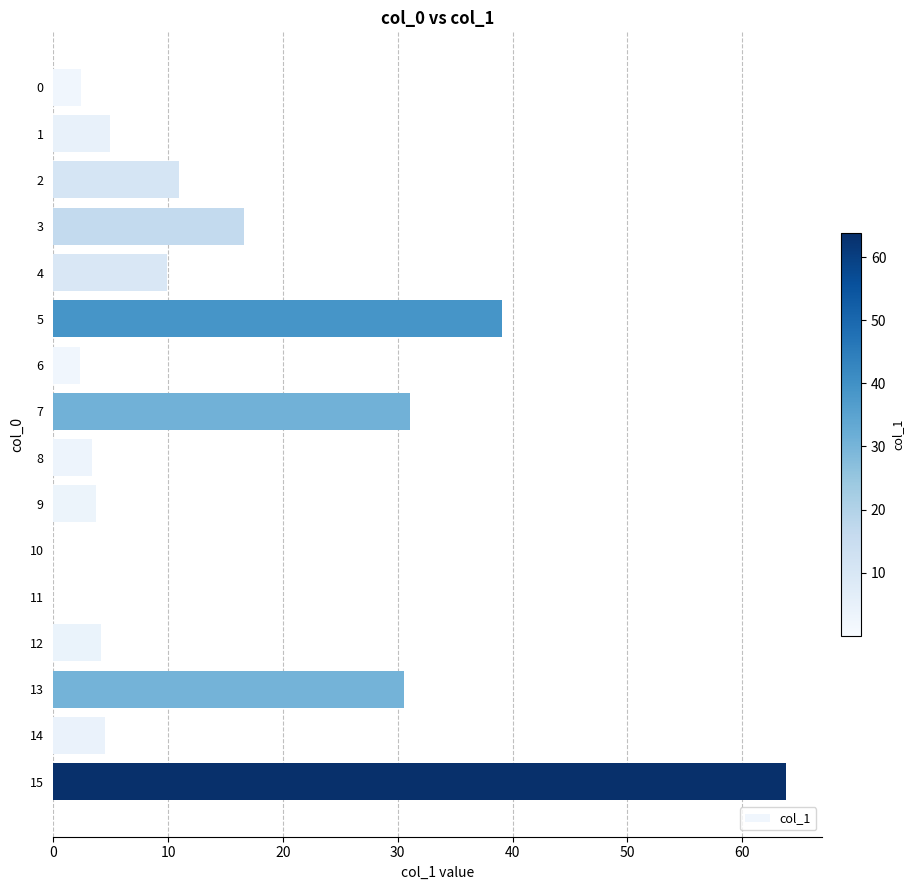

Approximately how many times larger is the value at 5 compared to 6?

16.6